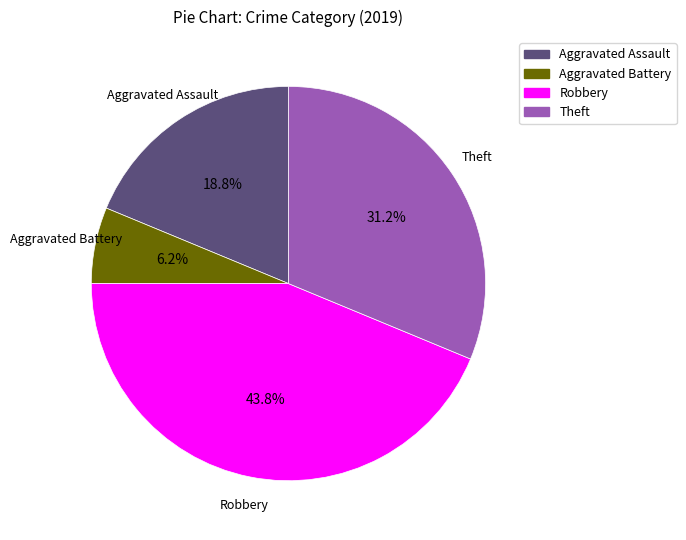

Does any single category account for the majority?

No